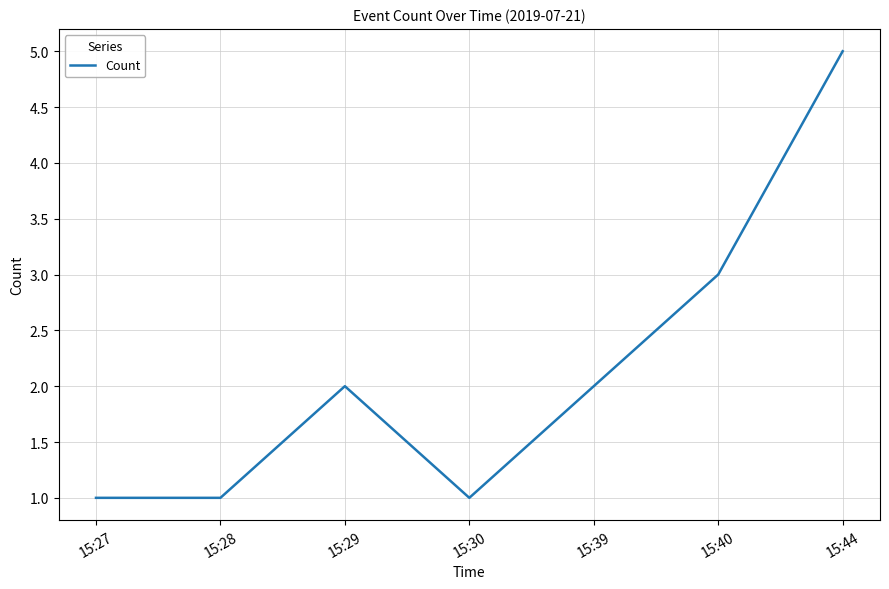

True or false: the data has more than 0 interior local peaks.

True